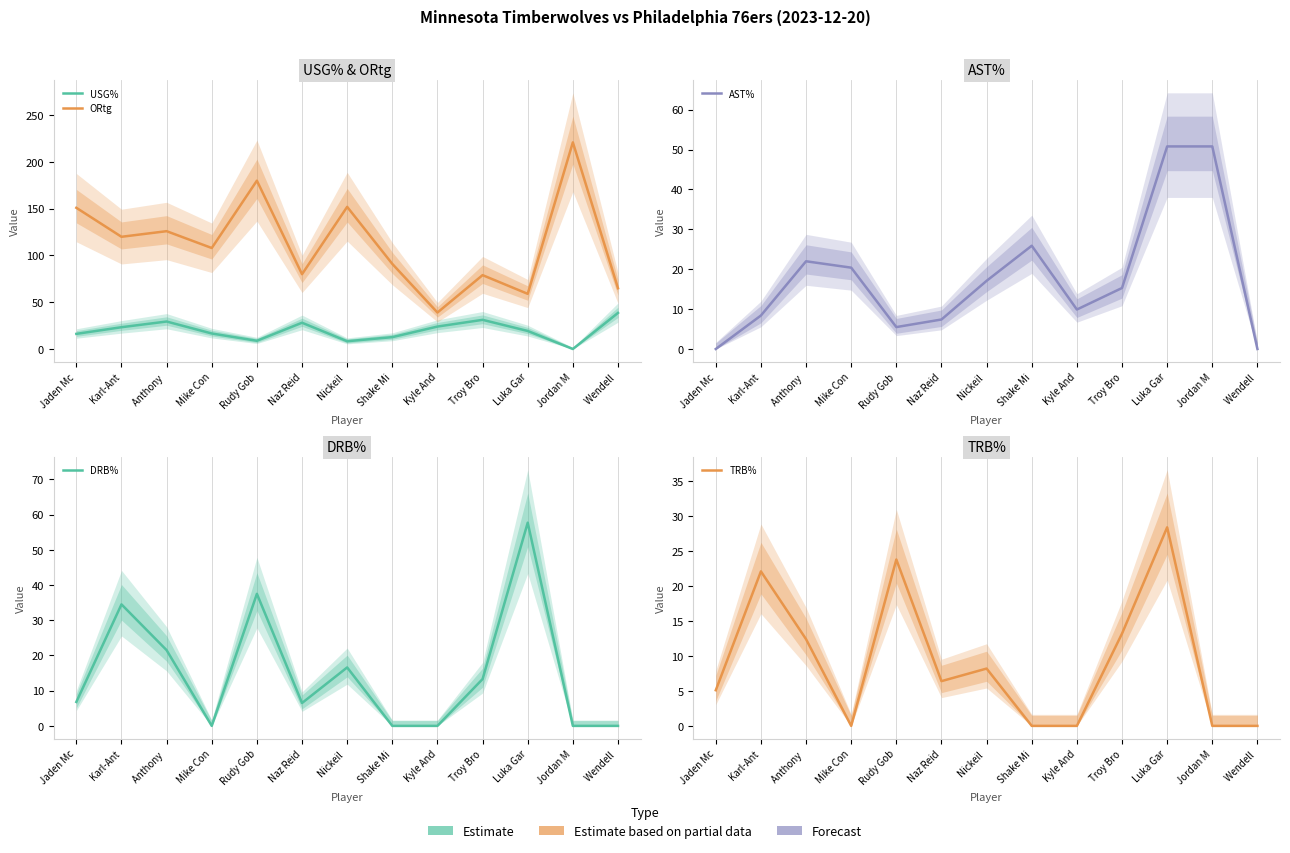

Is it true that USG% equals 24.0 at Kyle And?

True